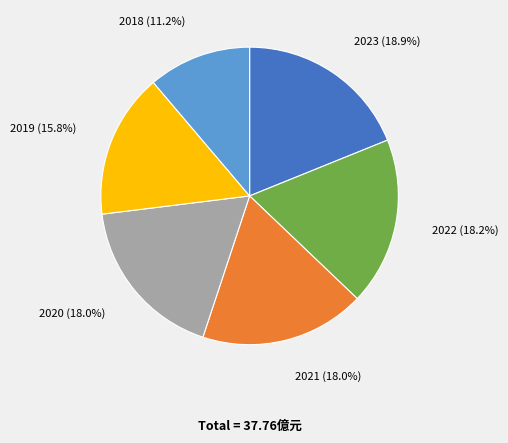

How many slices are in this pie chart?

6